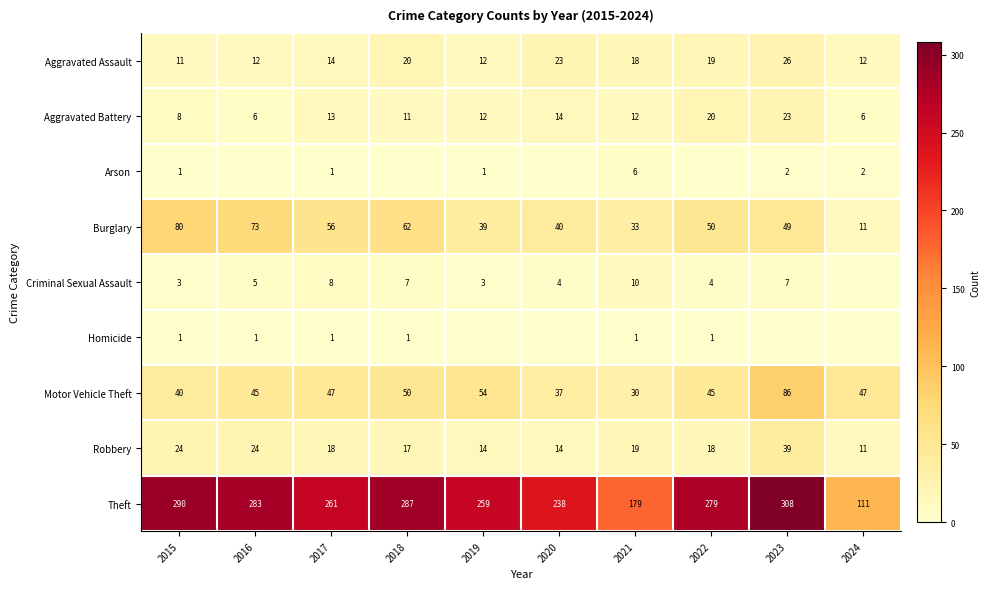

What is the spread (max minus min) of values at 2015?

289